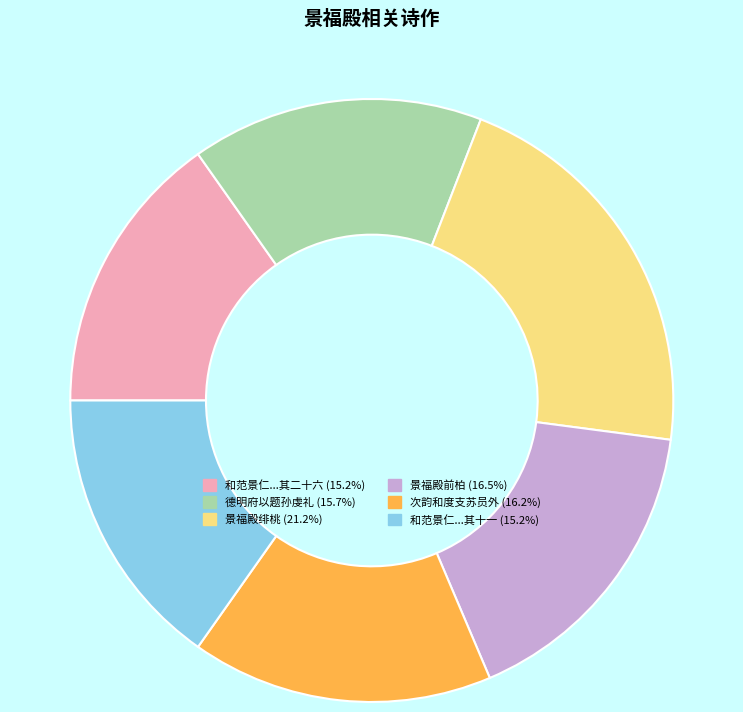

Is there a majority slice in this chart?

No